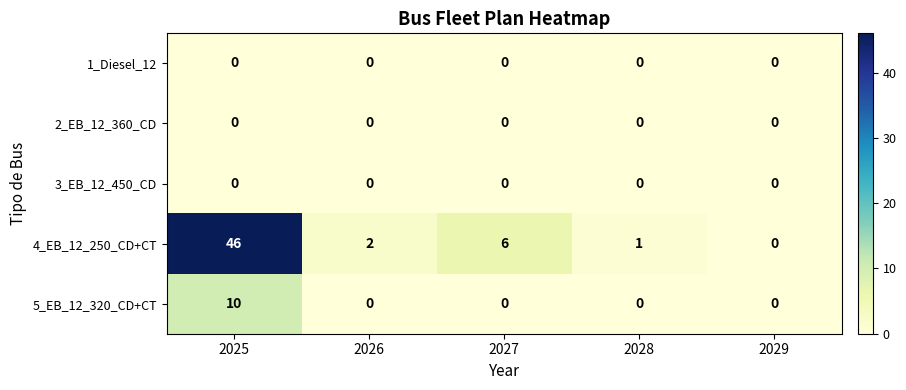

What is the spread (max minus min) of values at 2027?

6